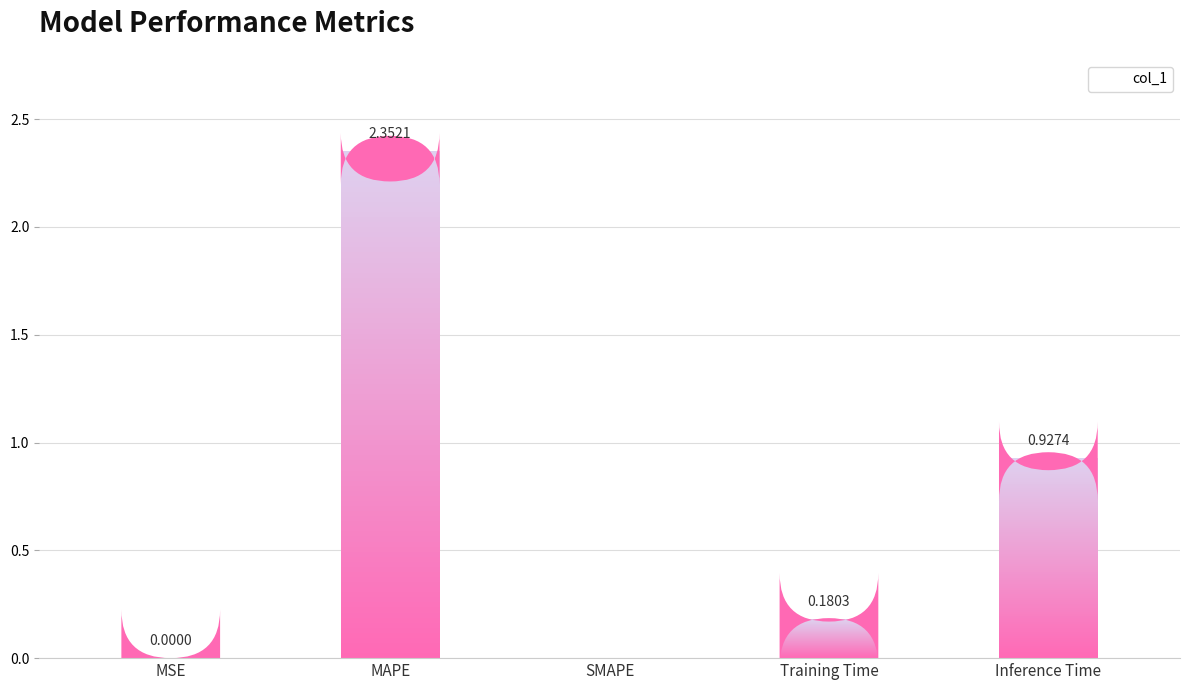

What is the value of the 5th bar from the left?

0.9